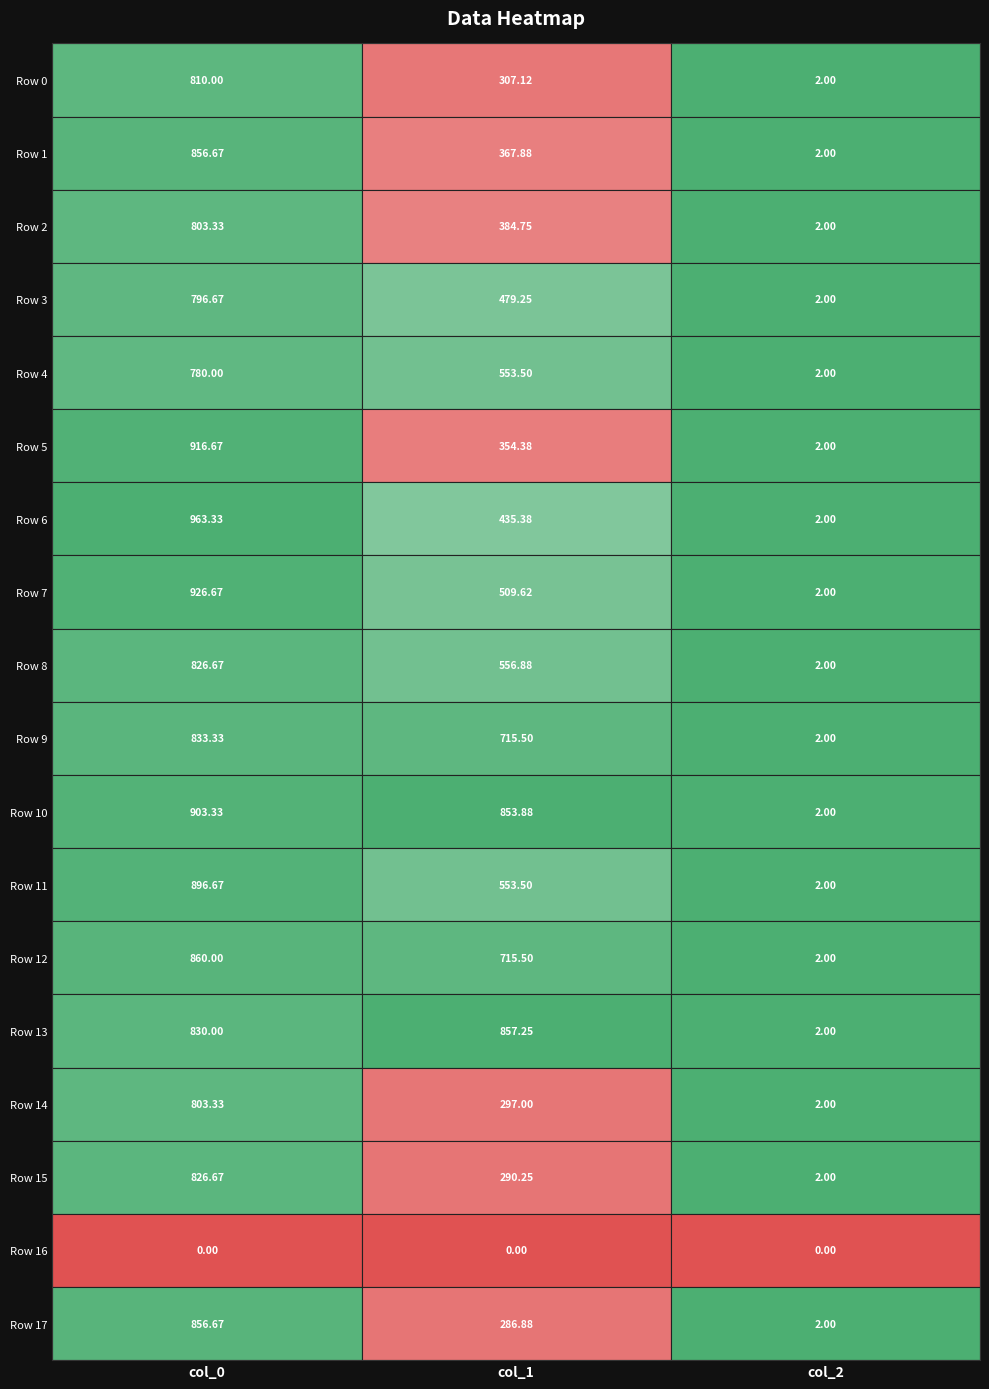

Reading left to right, list all the values displayed in this chart.

Row 0: 810.0	307.1	2.0
Row 1: 856.7	367.9	2.0
Row 2: 803.3	384.8	2.0
Row 3: 796.7	479.2	2.0
Row 4: 780.0	553.5	2.0
Row 5: 916.7	354.4	2.0
Row 6: 963.3	435.4	2.0
Row 7: 926.7	509.6	2.0
Row 8: 826.7	556.9	2.0
Row 9: 833.3	715.5	2.0
Row 10: 903.3	853.9	2.0
Row 11: 896.7	553.5	2.0
Row 12: 860.0	715.5	2.0
Row 13: 830.0	857.2	2.0
Row 14: 803.3	297.0	2.0
Row 15: 826.7	290.2	2.0
Row 16: 0.0	0.0	0.0
Row 17: 856.7	286.9	2.0